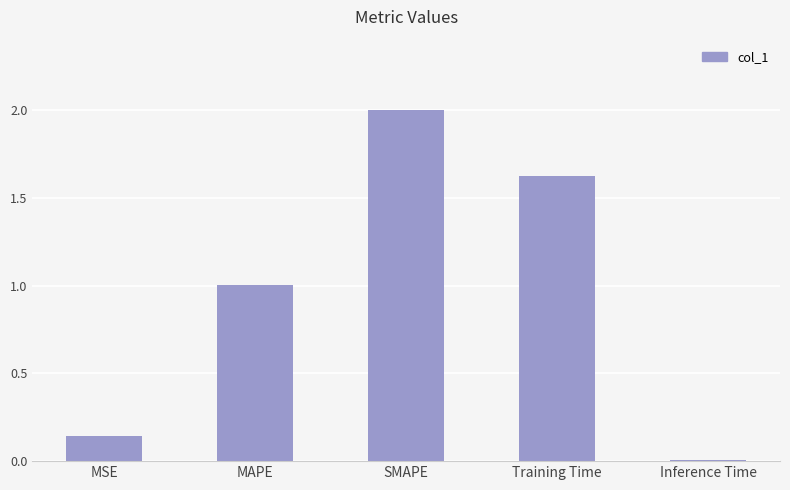

What is the ratio of the value at SMAPE to the value at MAPE?

2.0